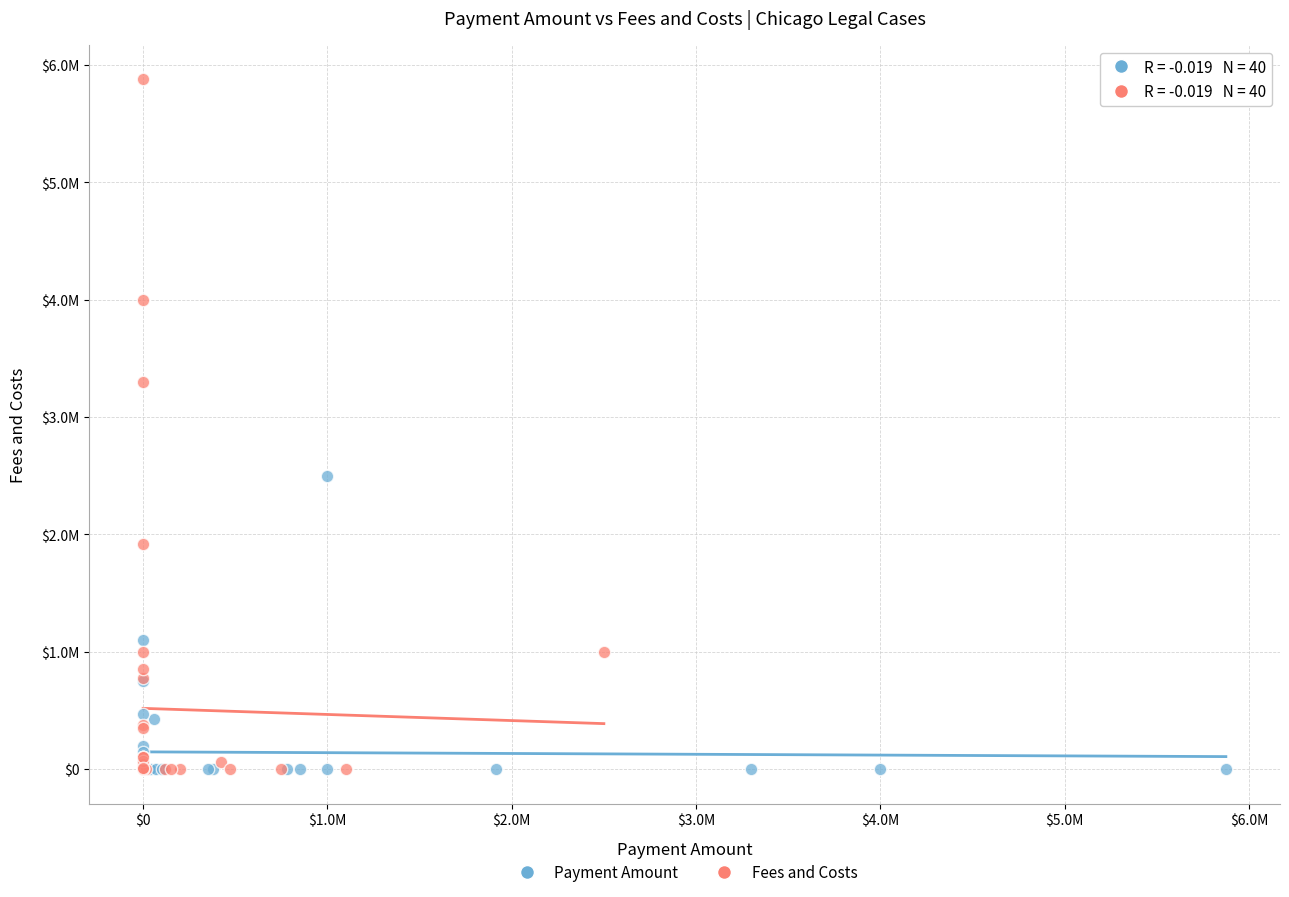

What are all the series names shown in the legend?

Payment Amount, Fees and Costs